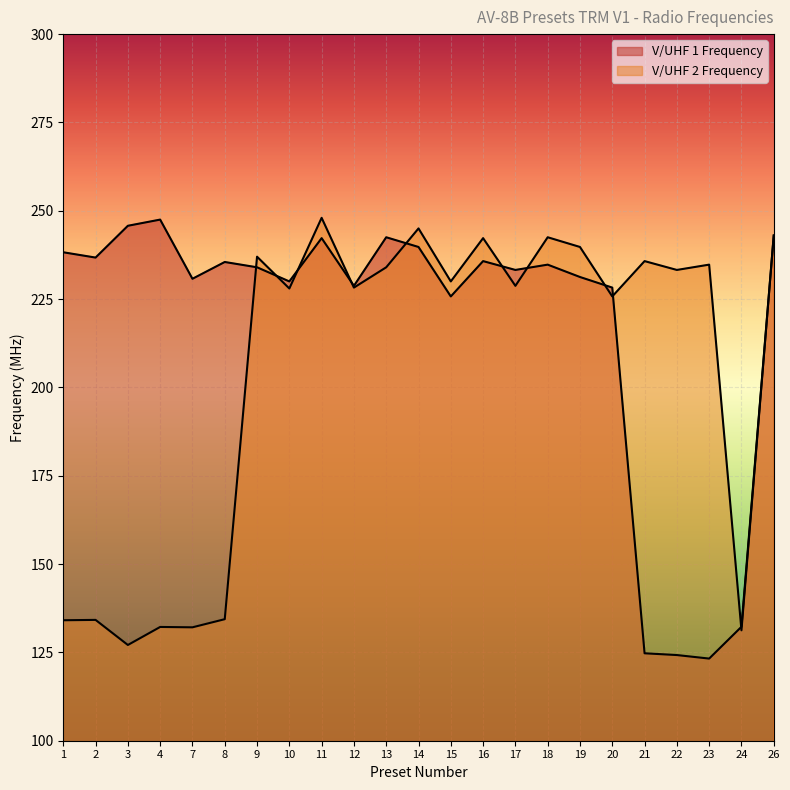

At how many categories does at least one series exceed 175?

22